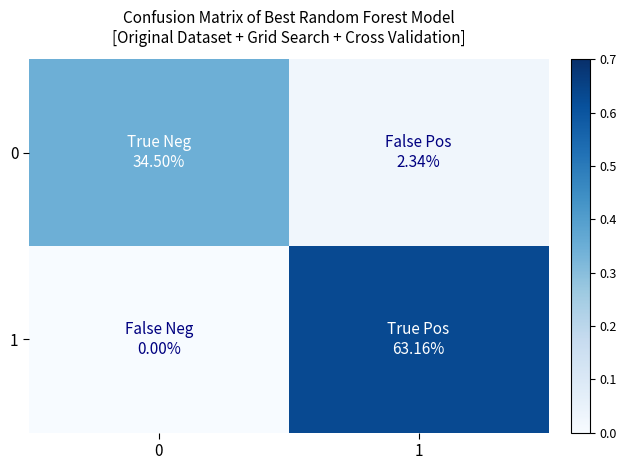

What is the total value across all series at 0?

0.3